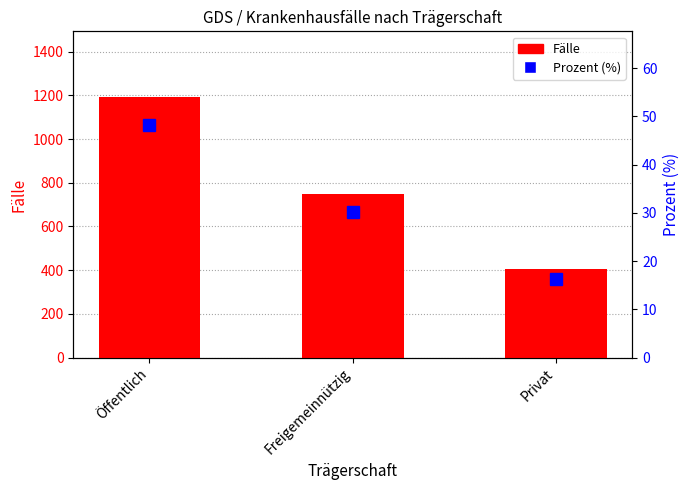

What is the value of the Fälle bar at the 1st from the left?

1194.0